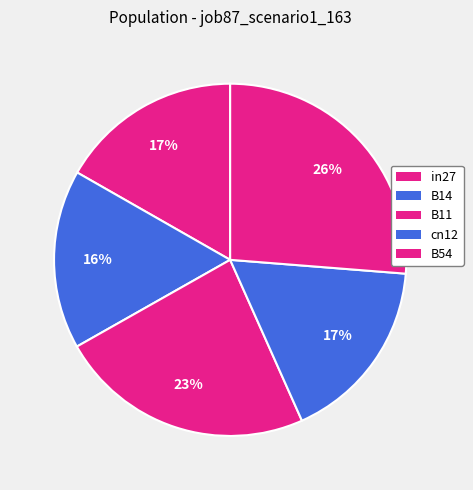

What percentage do B54 and in27 together represent?

43.0%